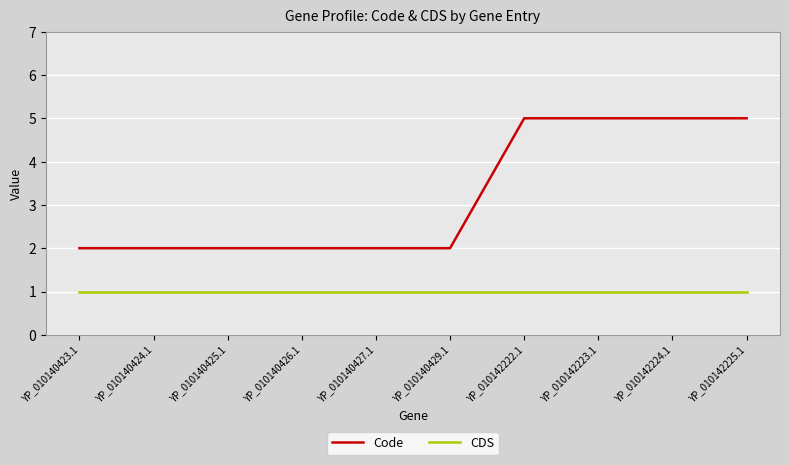

What is the total value across all series at YP_010140423.1?

3